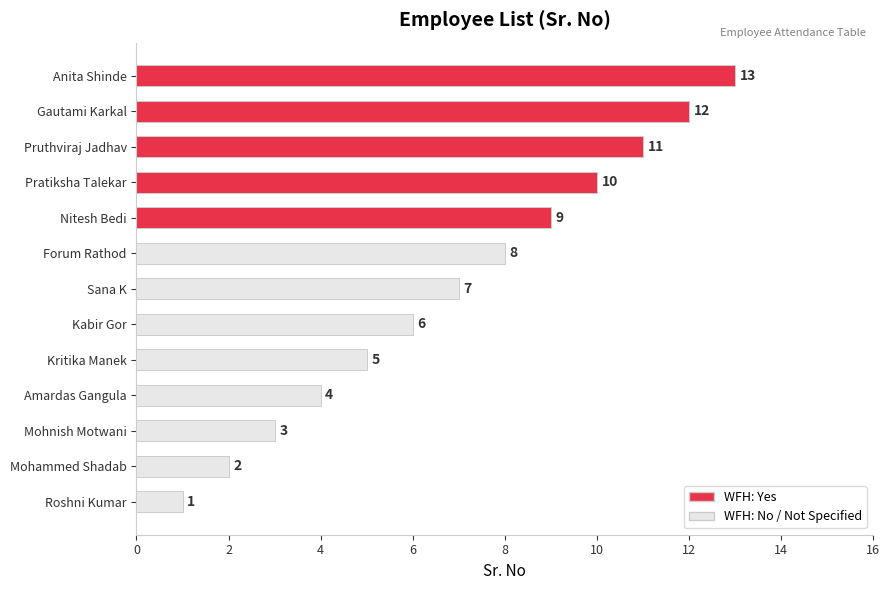

What is the sum of all values?

91